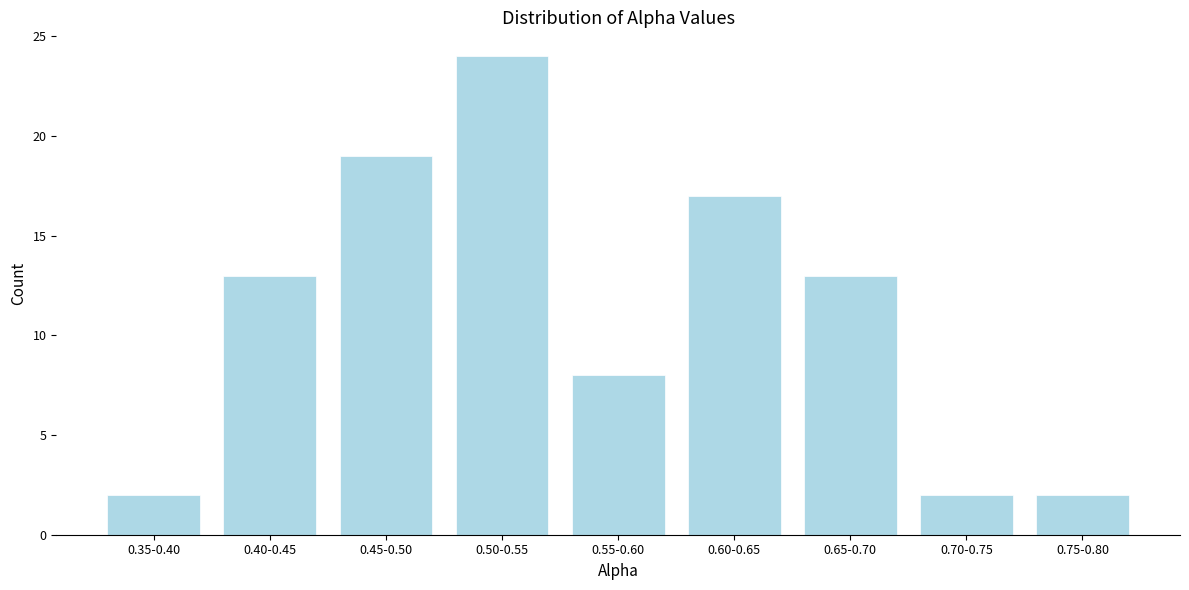

Reading left to right, list all the values displayed in this chart.

0.35-0.40=2	0.40-0.45=13	0.45-0.50=19	0.50-0.55=24	0.55-0.60=8	0.60-0.65=17	0.65-0.70=13	0.70-0.75=2	0.75-0.80=2